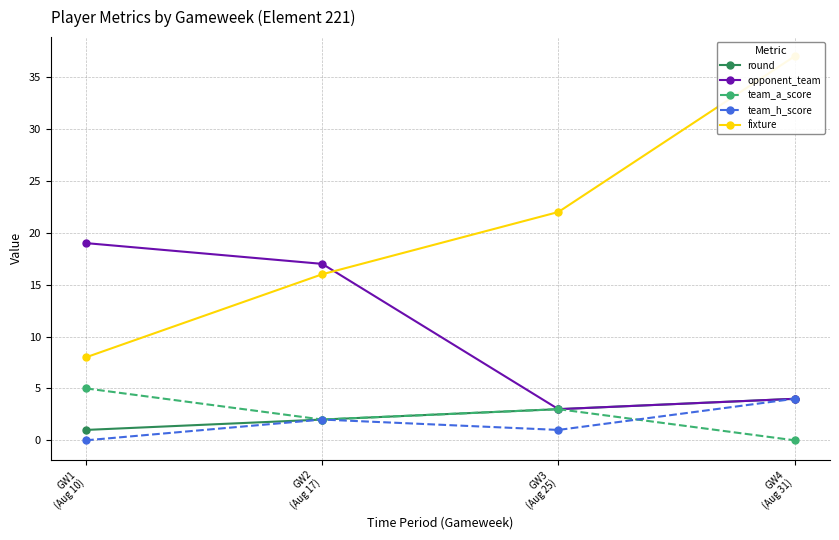

What is the difference between the opponent_team values at GW3
(Aug 25) and GW4
(Aug 31)?

1